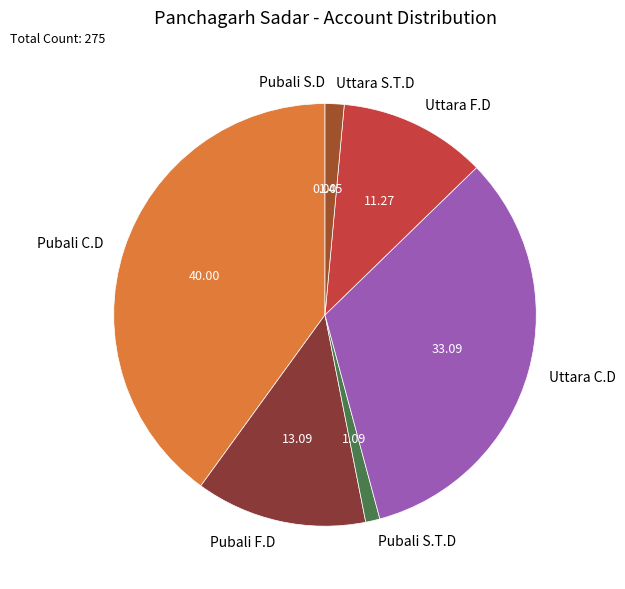

Which category has the biggest portion of the pie?

Pubali C.D